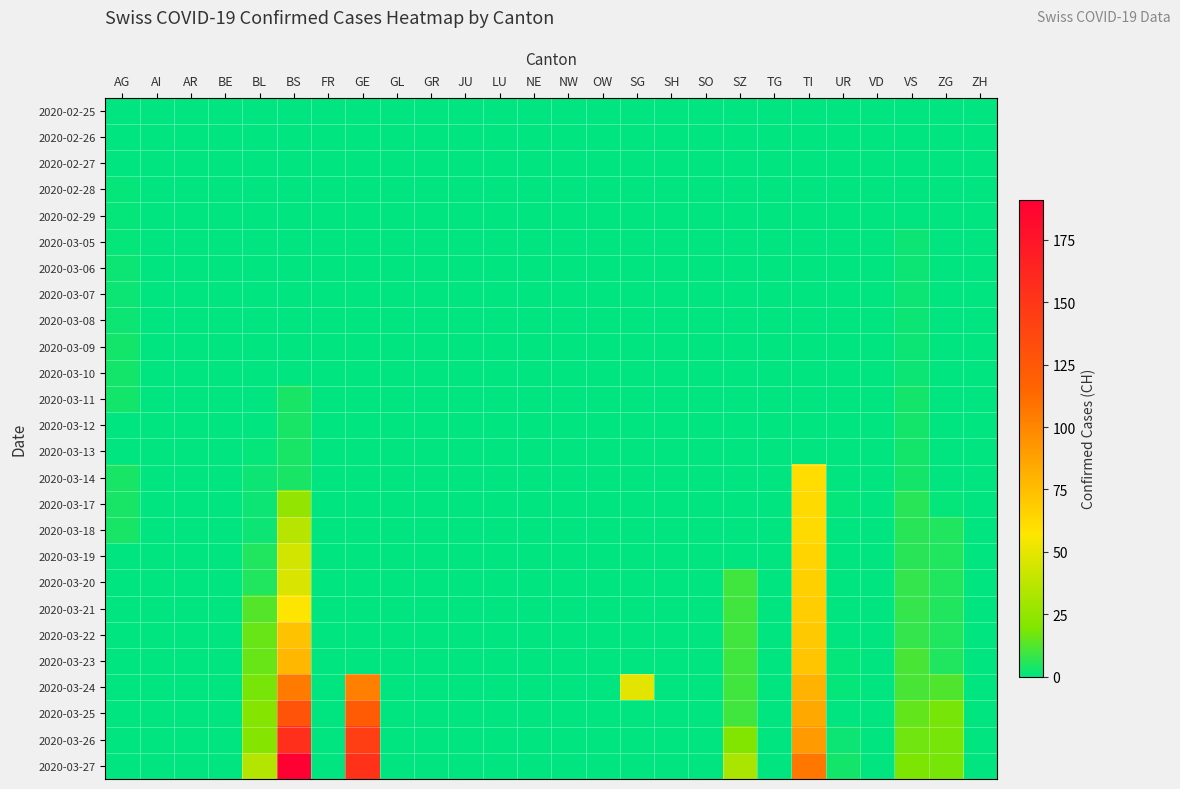

Which series has the widest spread of values?

2020-03-27